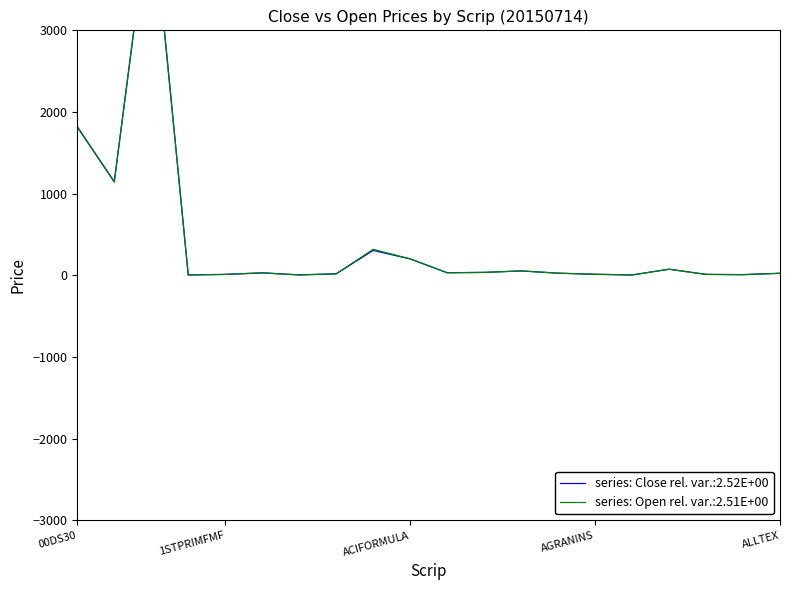

Where is the first local maximum for Close?

00DSEX